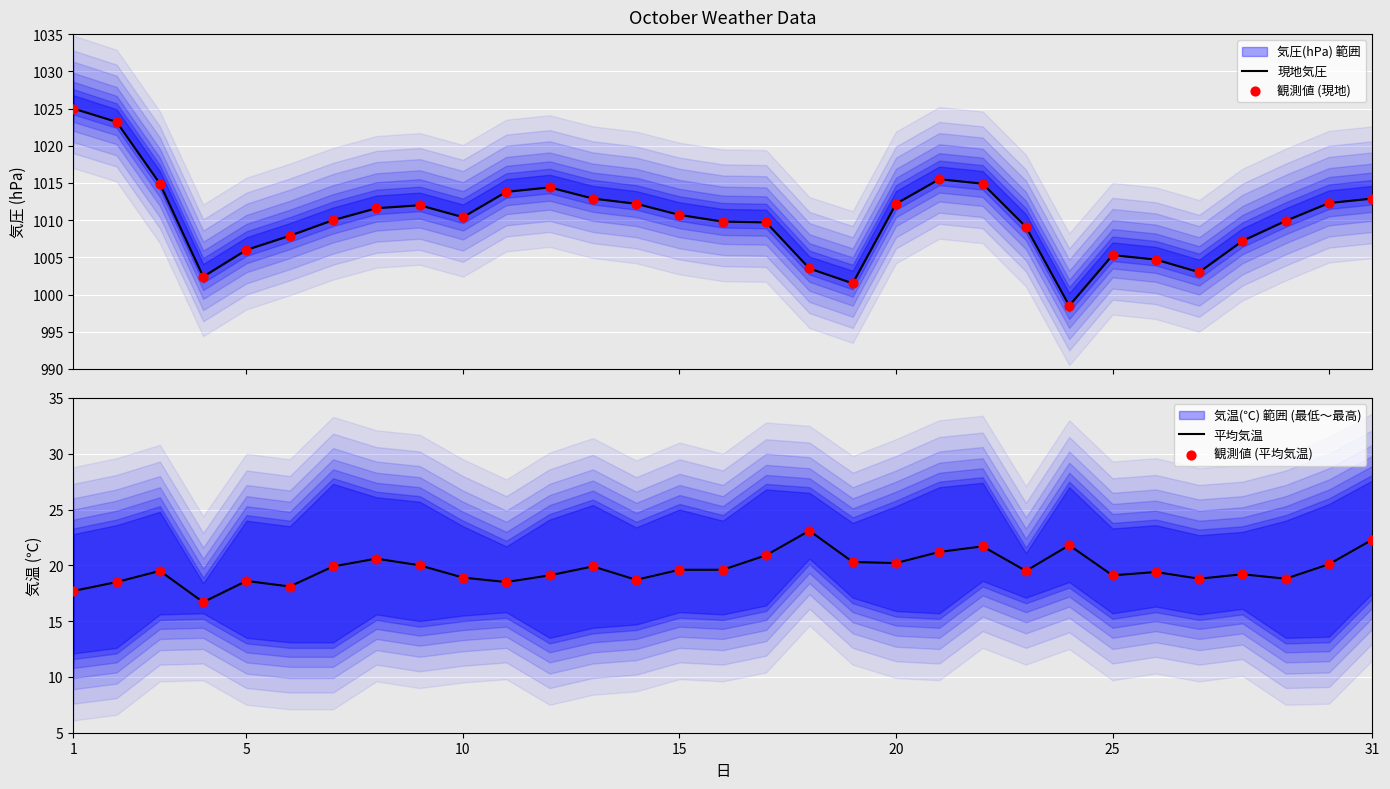

Which series has the largest total across all categories?

現地気圧